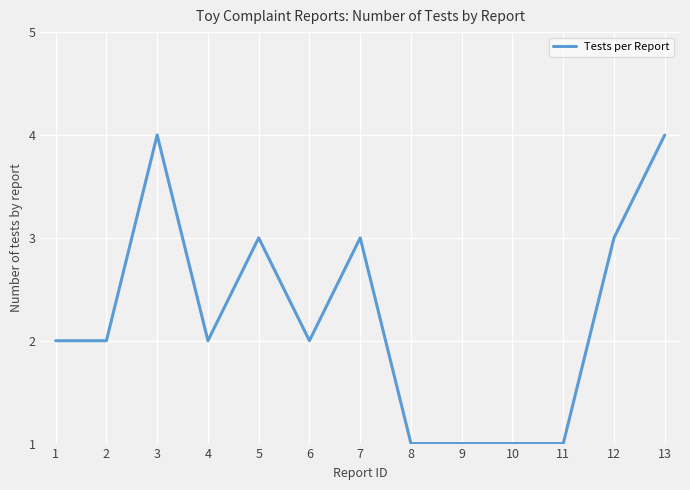

Reading left to right, list all the values displayed in this chart.

1=2	2=2	3=4	4=2	5=3	6=2	7=3	8=1	9=1	10=1	11=1	12=3	13=4